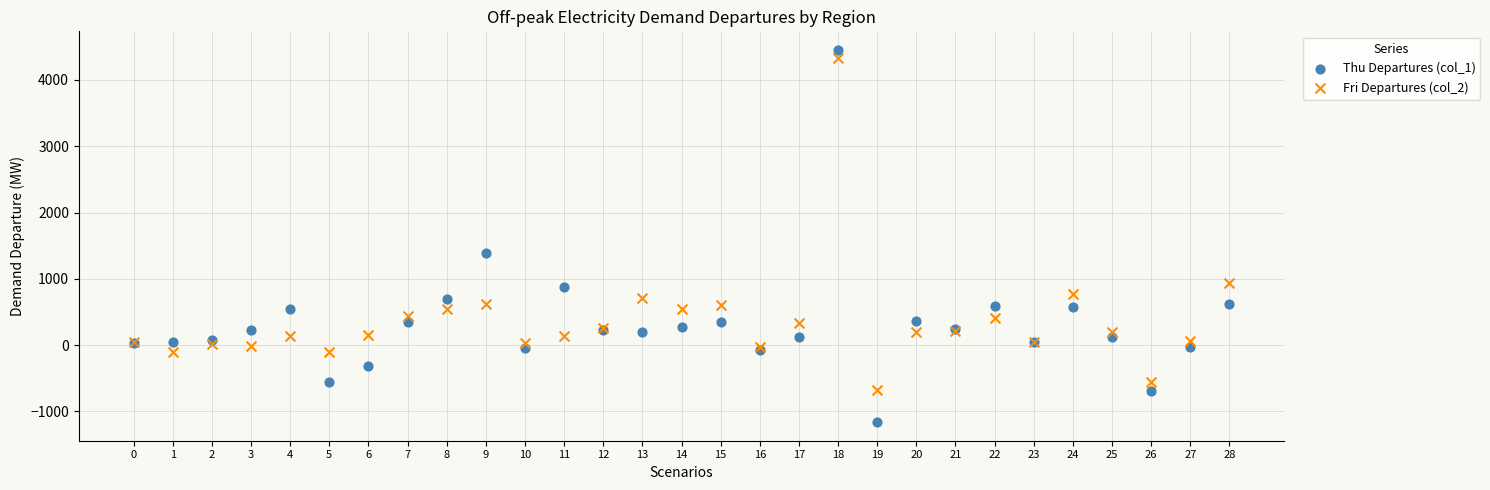

Which series has the widest spread of Y values?

Thu Departures (col_1)